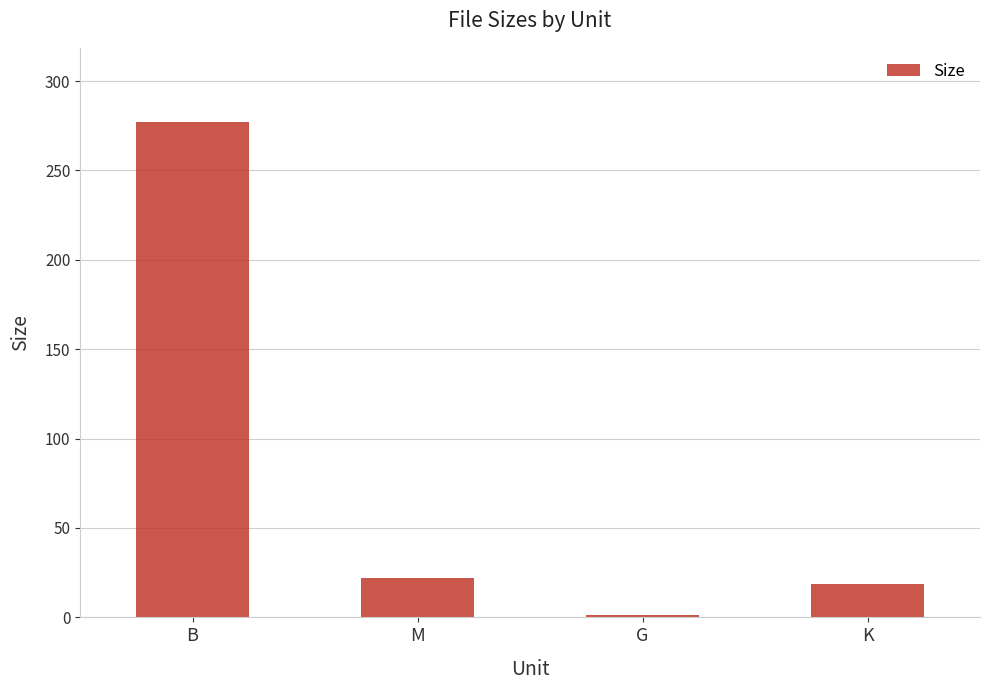

What is the label of the 3rd bar from the left?

G